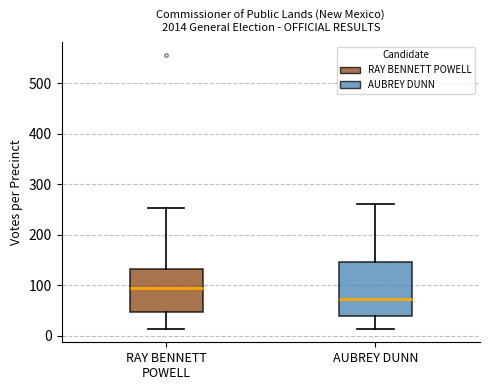

Reading left to right, read every box against the y-axis: the position of its median line, the range the box covers, and the ends of its whiskers. The values are not printed on the chart, so give them approximately, as read against the axis.

RAY BENNETT POWELL: median 90, box 50 to 130, whiskers 10 to 250
AUBREY DUNN: median 70, box 40 to 150, whiskers 10 to 260